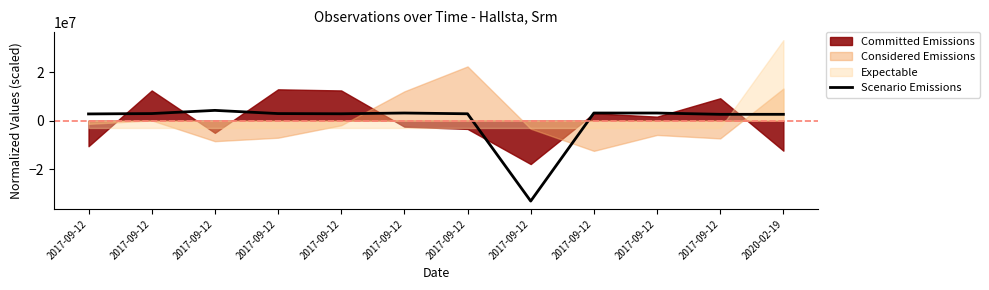

Rank the categories by value from lowest to highest.

2017-09-12, 2017-09-12, 2020-02-19, 2017-09-12, 2017-09-12, 2017-09-12, 2017-09-12, 2017-09-12, 2017-09-12, 2017-09-12, 2017-09-12, 2017-09-12